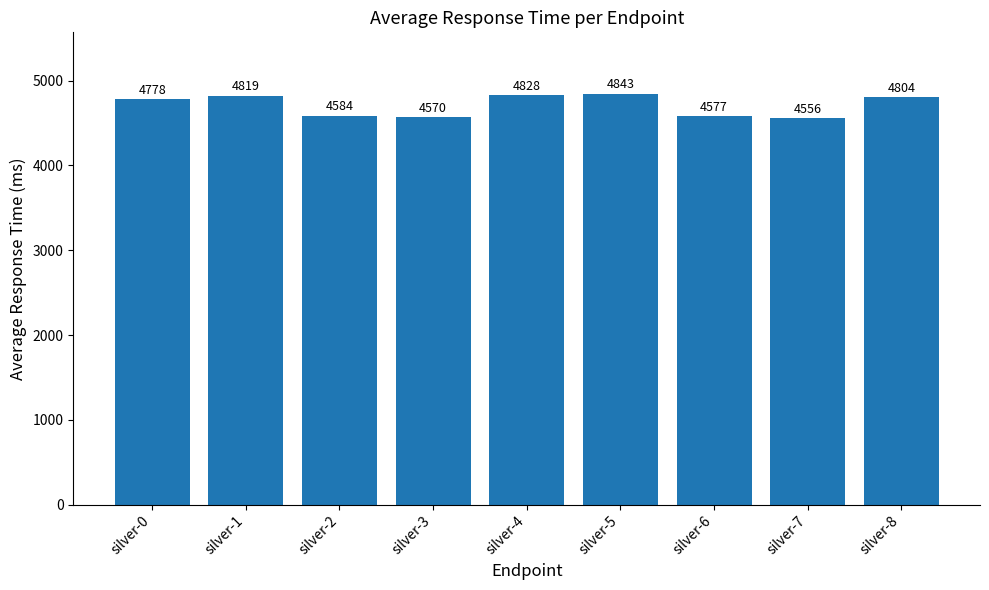

How many distinct data groups are displayed?

1